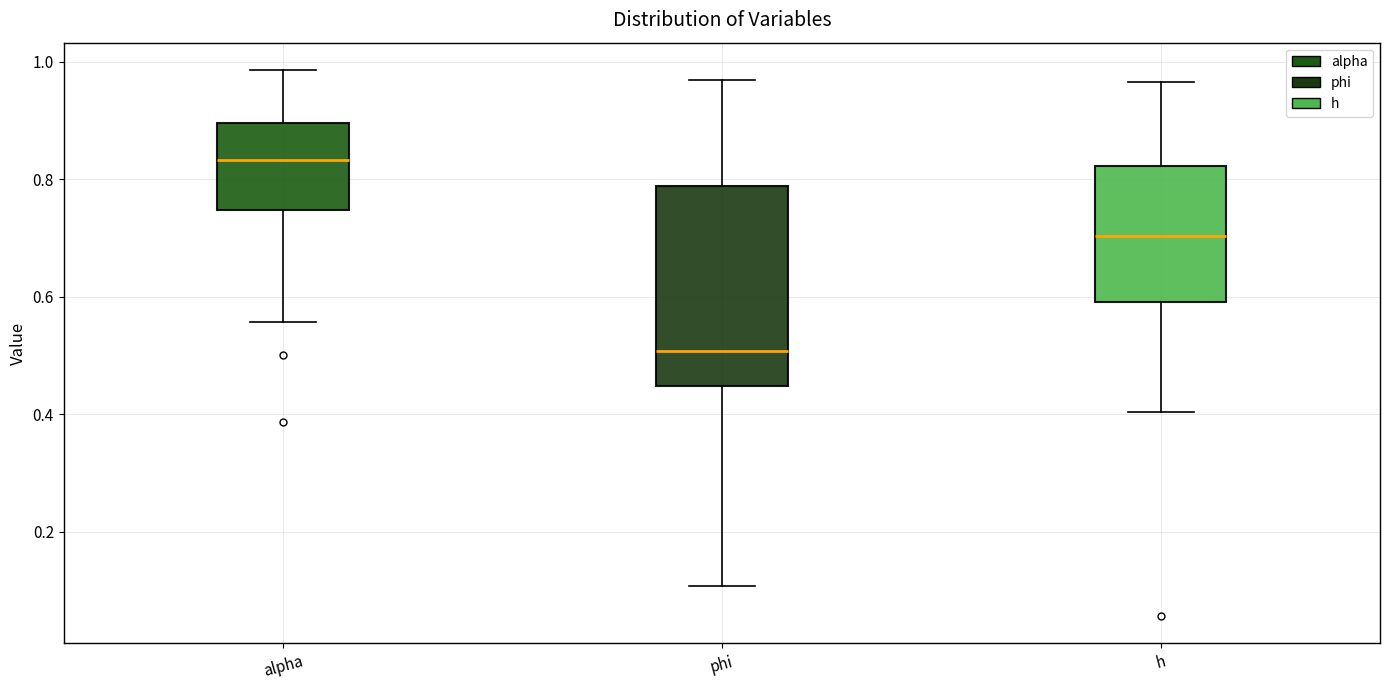

Reading left to right, read every box against the y-axis: the position of its median line, the range the box covers, and the ends of its whiskers. The values are not printed on the chart, so give them approximately, as read against the axis.

alpha: median 0.84, box 0.74 to 0.90, whiskers 0.56 to 0.98
phi: median 0.50, box 0.44 to 0.78, whiskers 0.10 to 0.96
h: median 0.70, box 0.60 to 0.82, whiskers 0.40 to 0.96